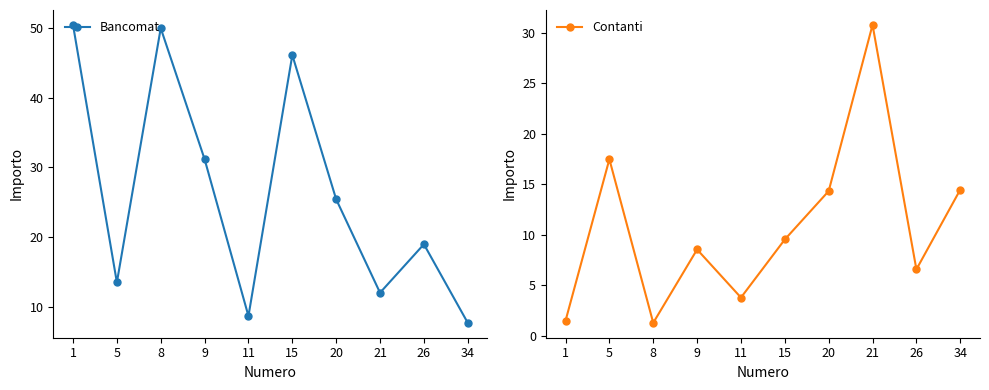

True or false: Bancomat has a value of 31.2 at 9.

True